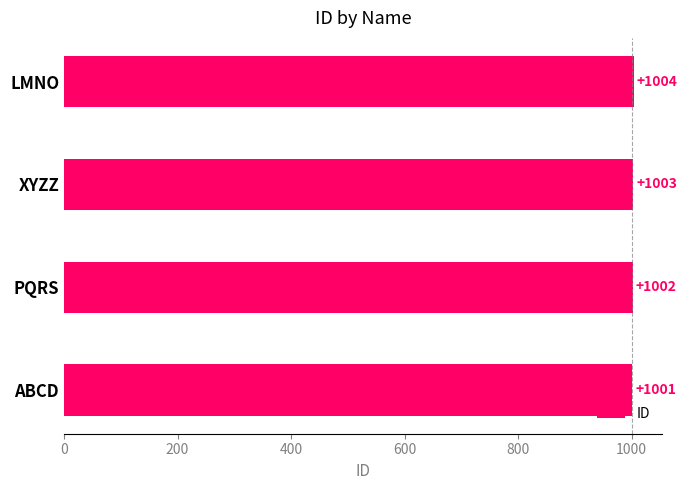

Reading top to bottom, extract all data points from this chart.

1004	1003	1002	1001